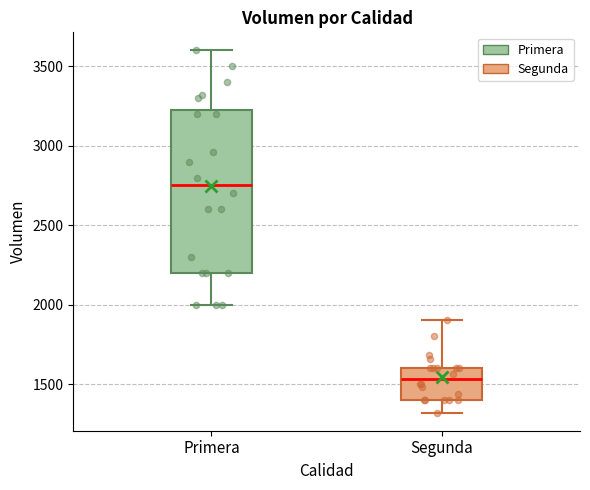

Reading left to right, transcribe this box plot: for each box, give where its median line is, the range the box spans, and where its two whiskers end, as read against the y-axis. The values are not printed on the chart, so give them approximately, as read against the axis.

Primera: median 2750, box 2200 to 3250, whiskers 2000 to 3600
Segunda: median 1550, box 1400 to 1600, whiskers 1300 to 1900